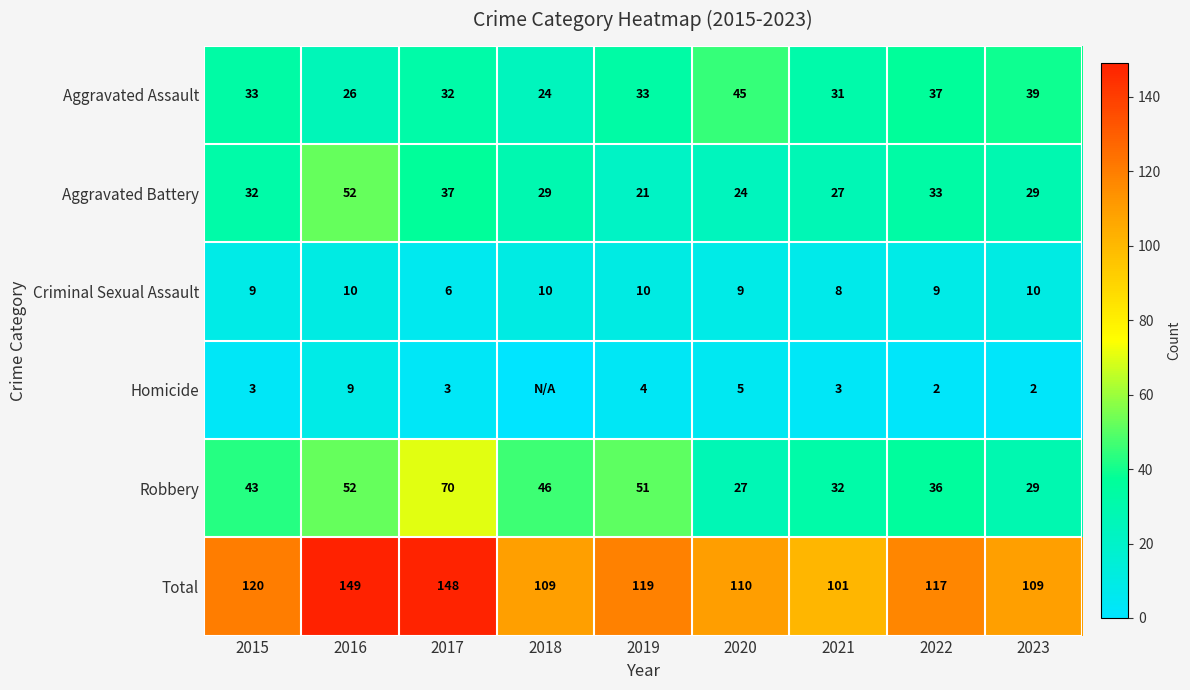

At which label does Aggravated Battery reach its peak?

2016